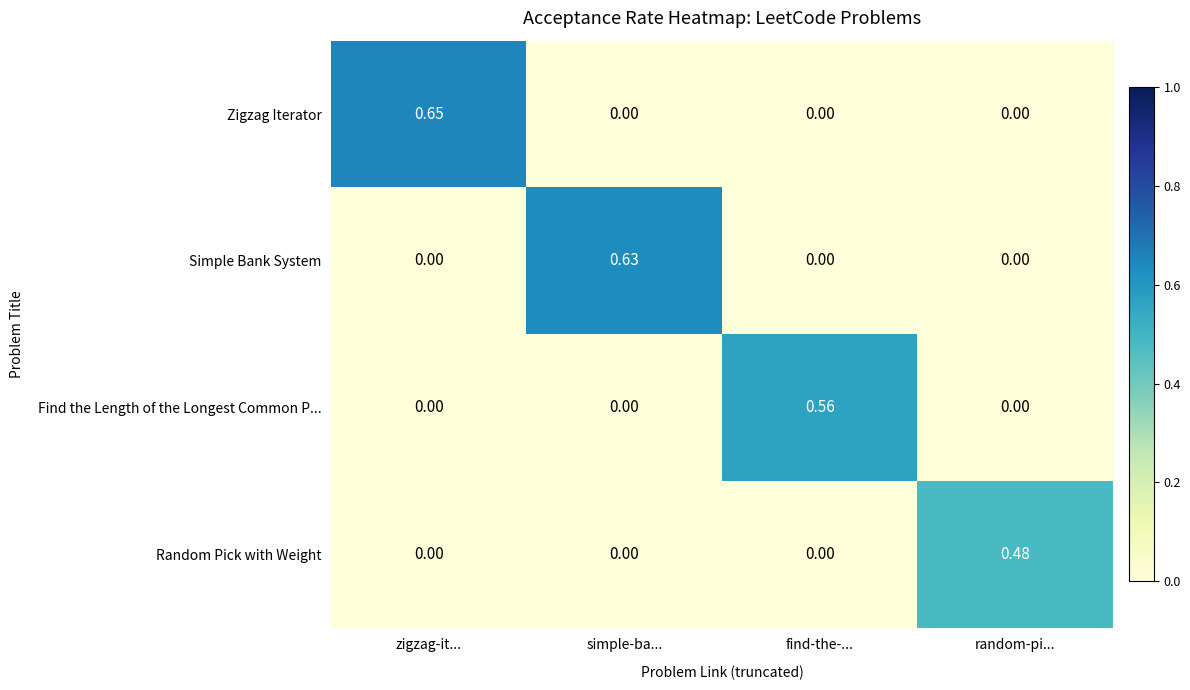

At how many categories does at least one series exceed 0?

4